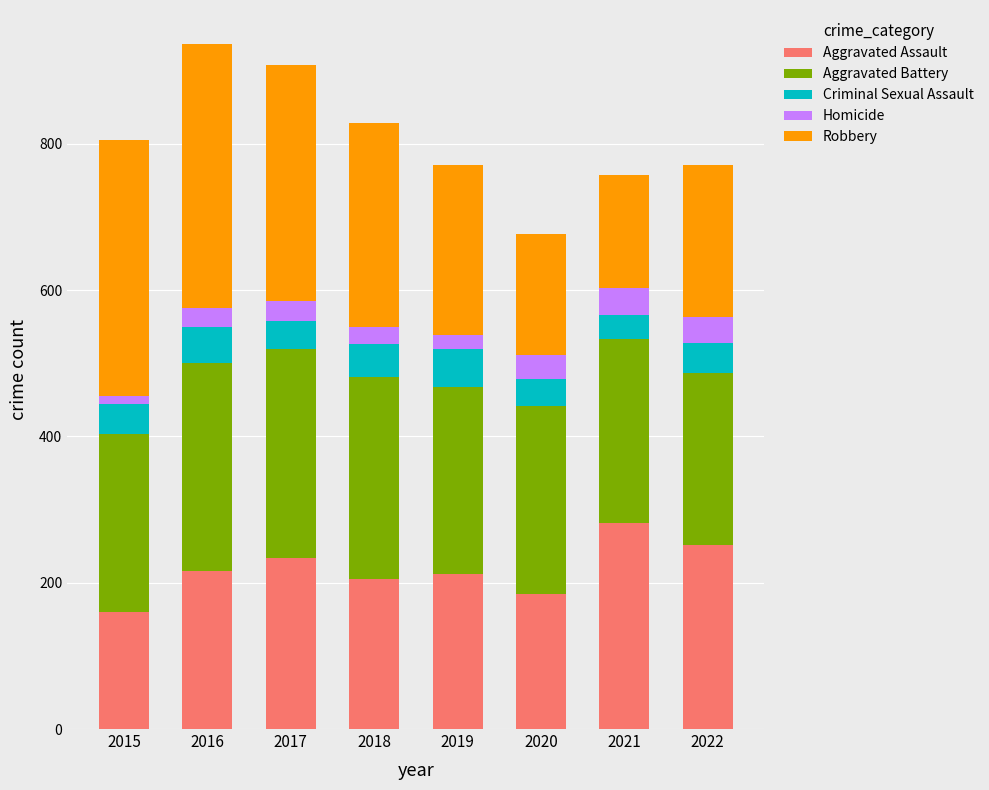

The value of Aggravated Assault at 2022 is 98. True or false?

False